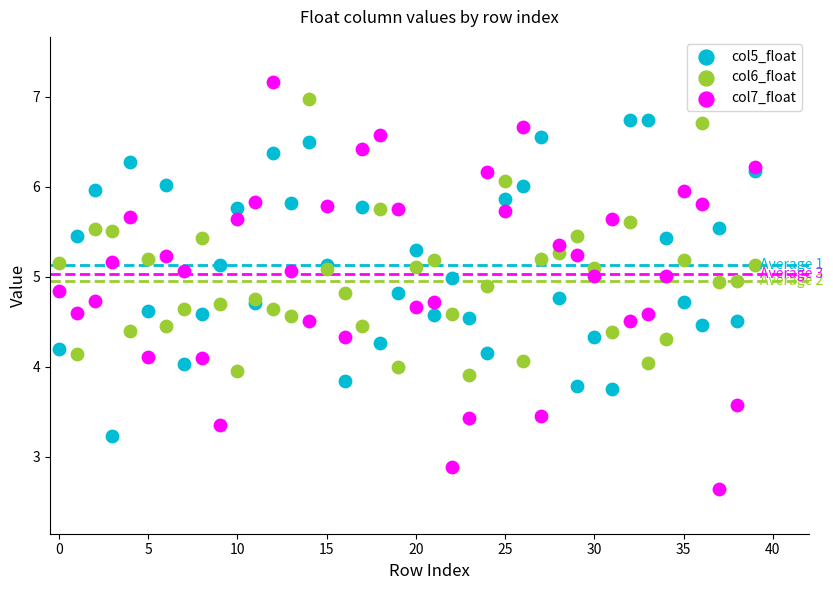

Which series reaches the maximum Y coordinate?

col7_float